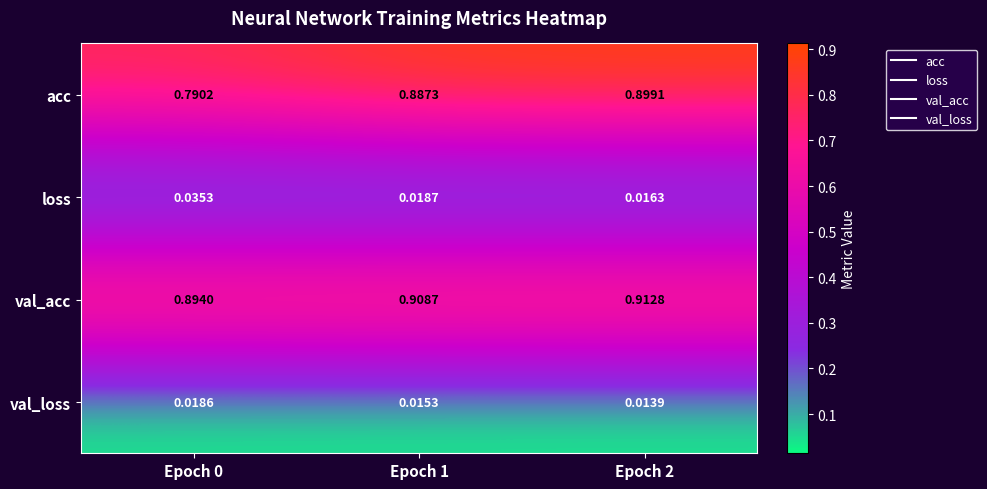

Is the value of acc at Epoch 0 greater than the value of loss at Epoch 1?

Yes